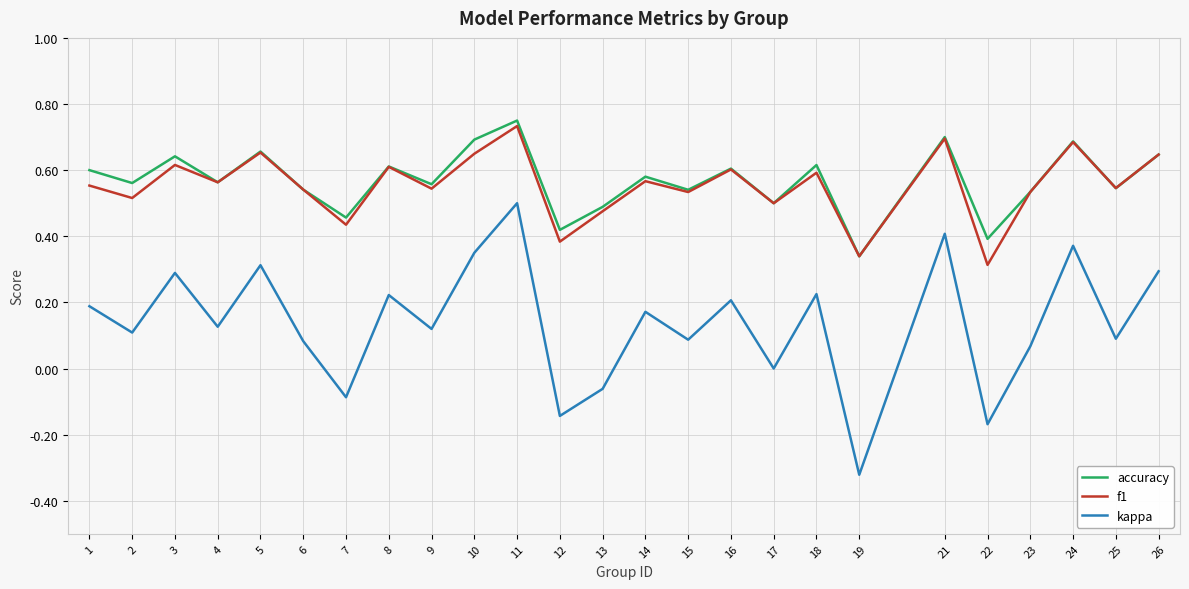

The f1 series shows 0.6 at 14. True or false?

True